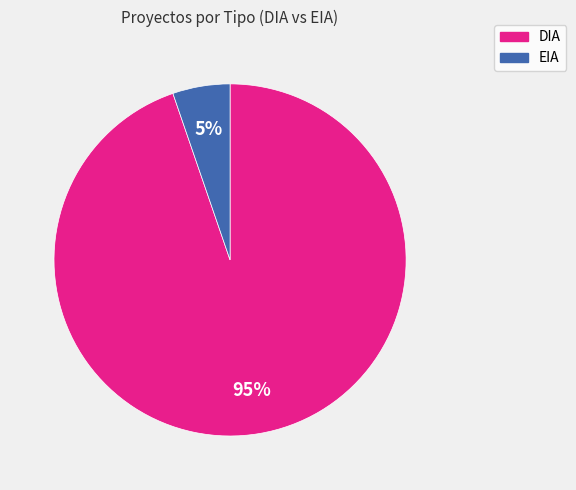

How many segments does this pie chart have?

2